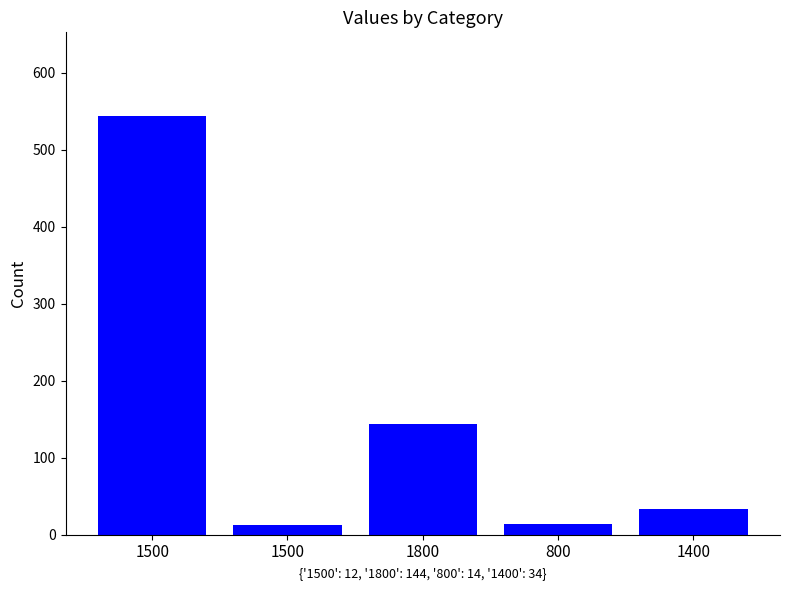

At which label is the value closest to 278?

1800